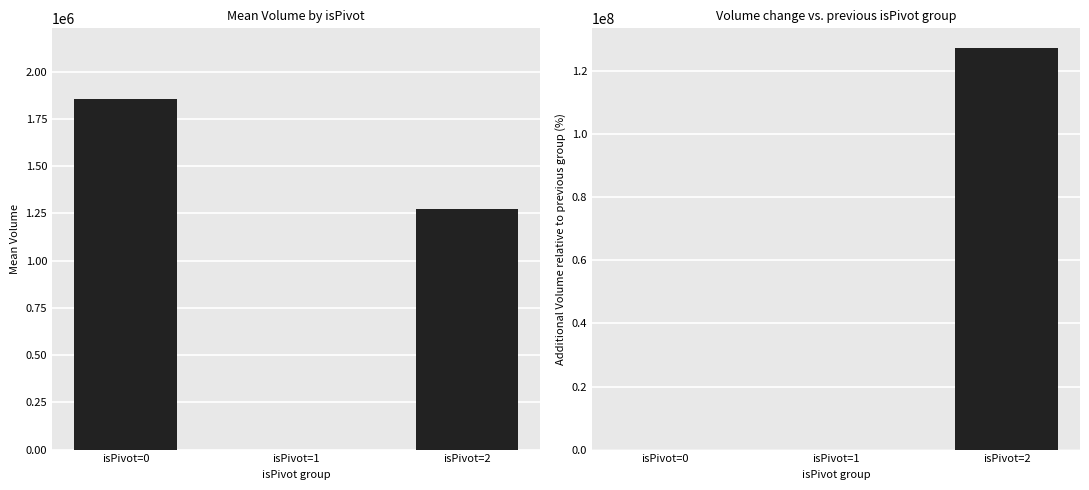

Reading left to right, what are all the values shown in this chart?

Volume: 1857389	0	1272764
Volume diff %: 0	-100	127276400